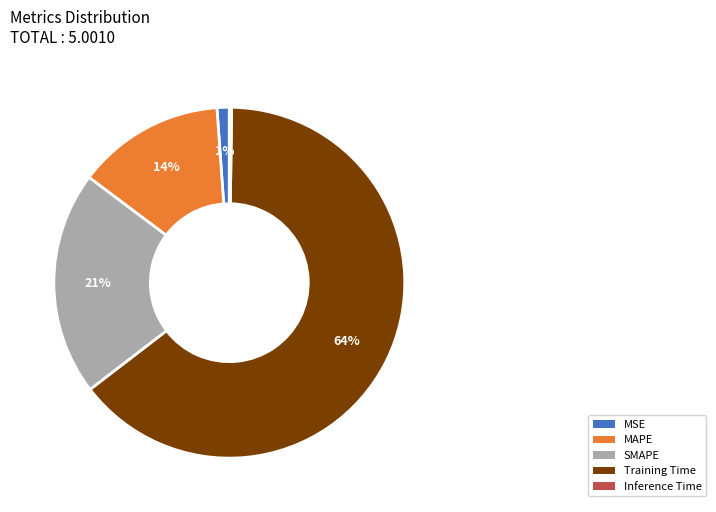

Which category accounts for the majority?

Training Time